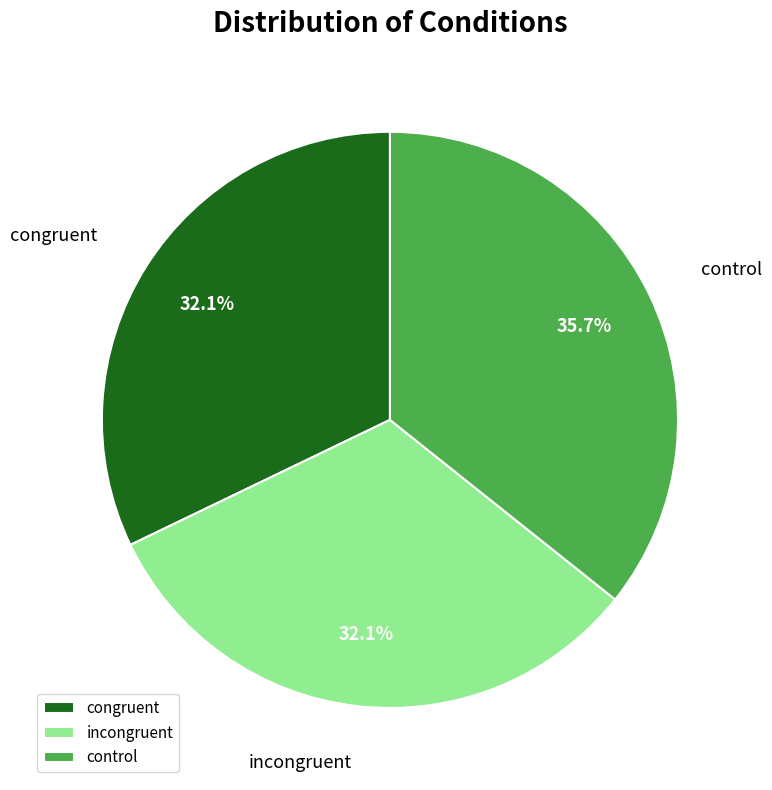

Which category has the biggest portion of the pie?

control